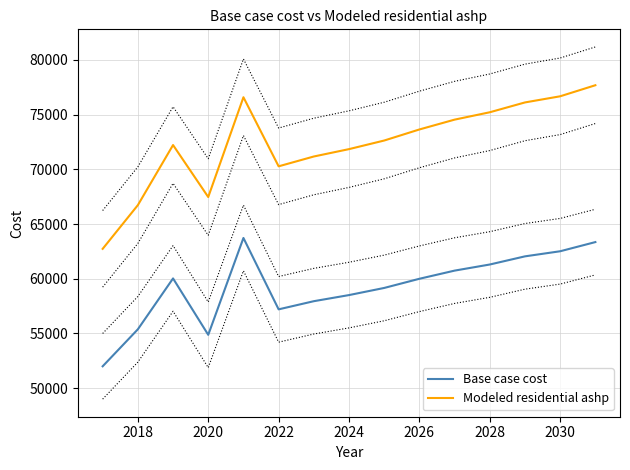

Reading right to left, what are all the values shown in this chart?

Base case cost: 63349.5	62511.1	62045.3	61300.0	60741.1	59995.8	59157.4	58505.3	57946.3	57201.1	63726.1	54872.1	60027.3	55377.4	51995.7
Modeled residential ashp: 77686.9	76676.1	76114.5	75216.1	74542.2	73643.7	72632.9	71846.7	71172.8	70274.3	76588.7	67466.5	72219.6	66727.0	62732.4